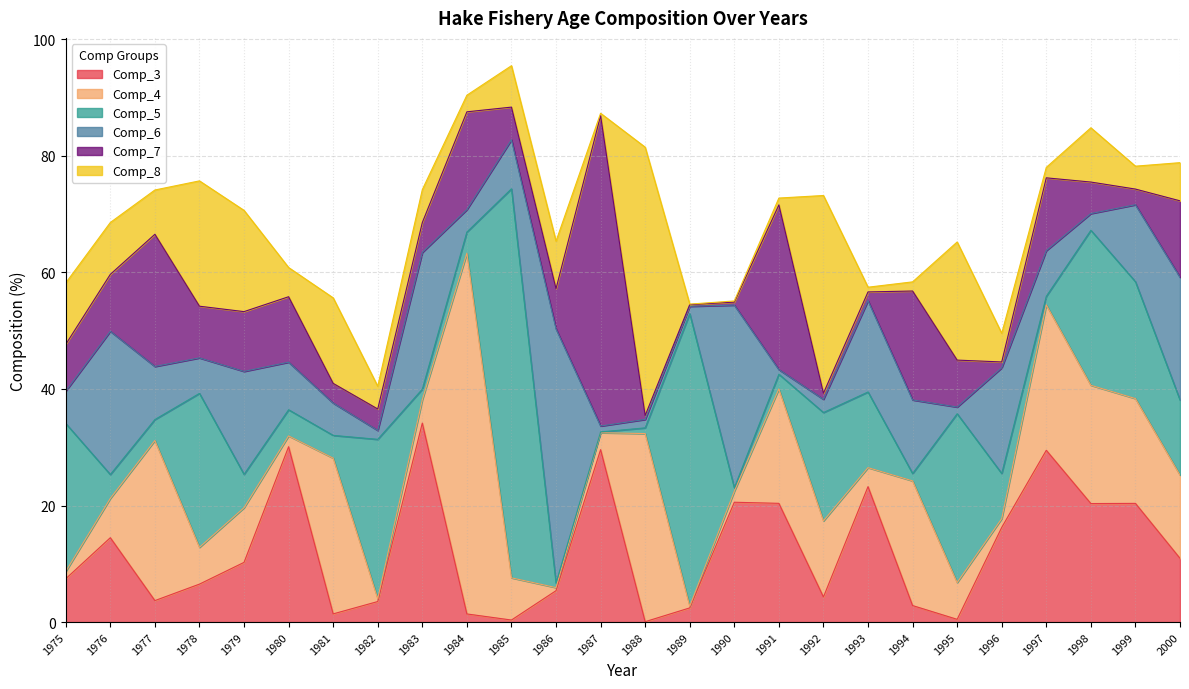

What is the value of the Comp_8 point at the 10th from the left?

2.9